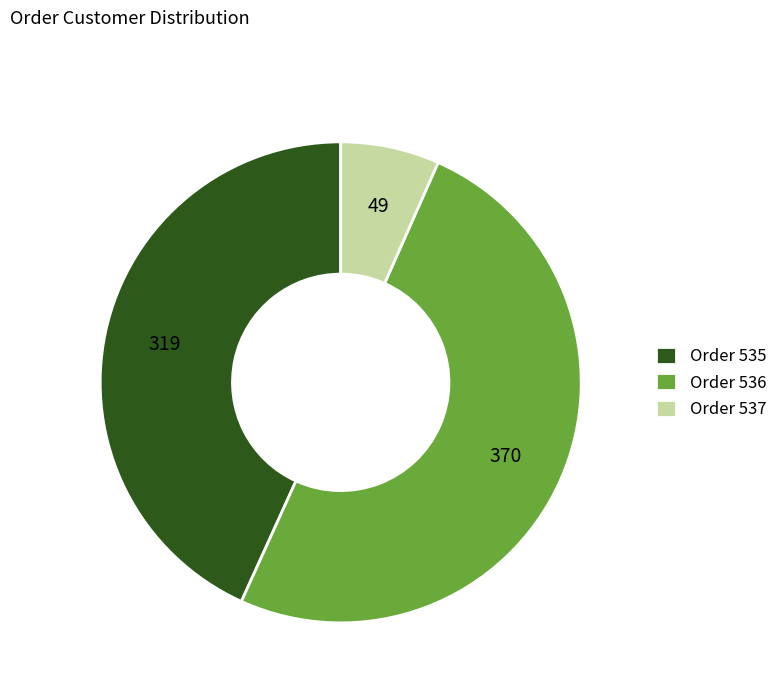

What is the ratio of the value at Order 536 to the value at Order 535?

1.2